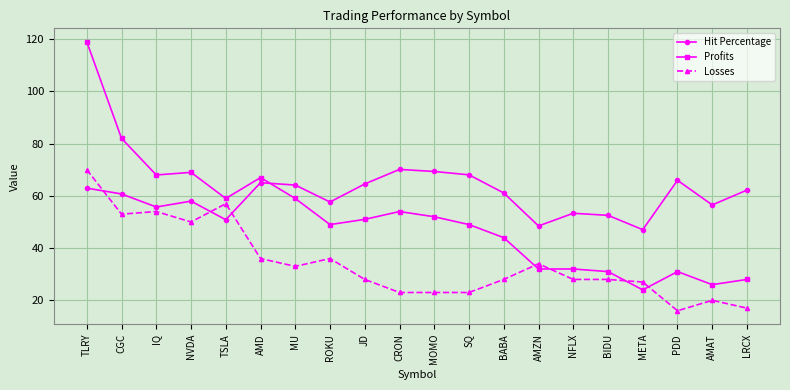

Which category has the lowest value across all series?

PDD